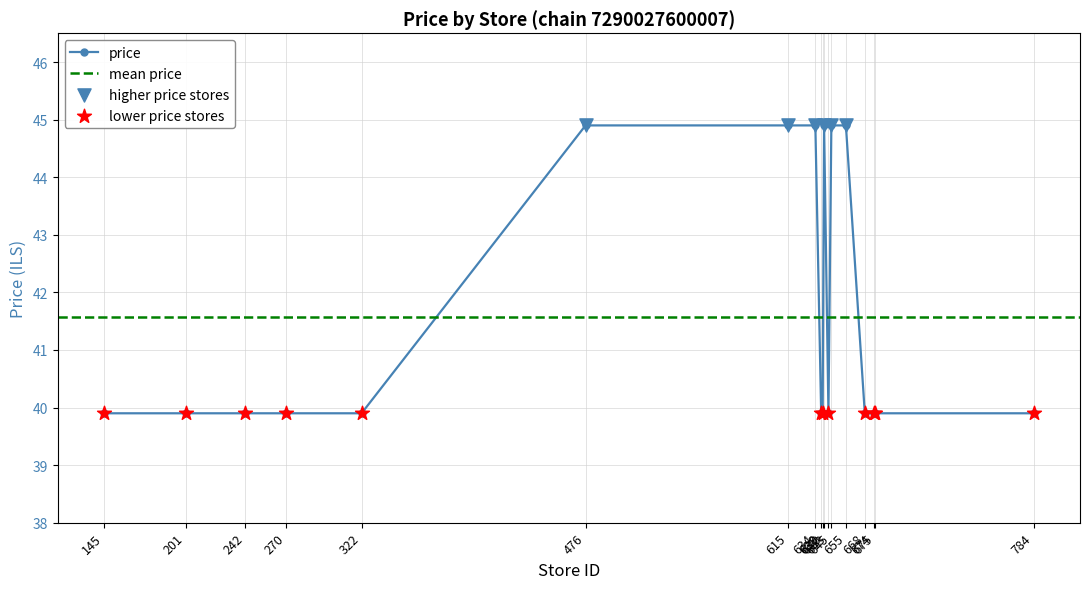

What is the ratio of the value at 242 to the value at 145?

1.0